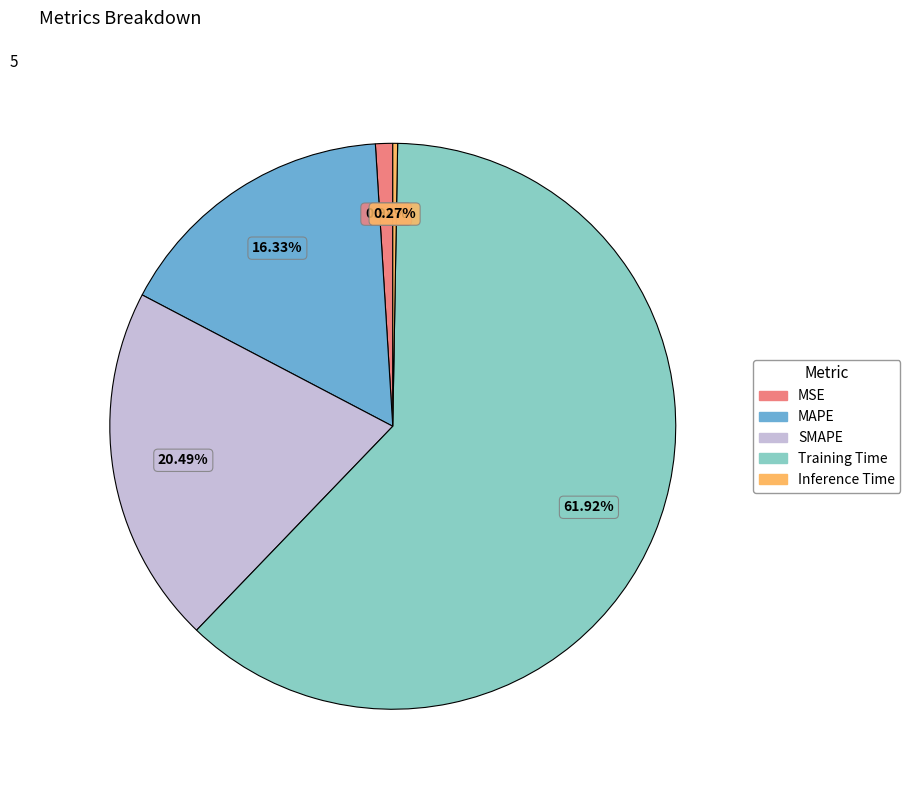

Which has a higher value, SMAPE or MAPE?

SMAPE